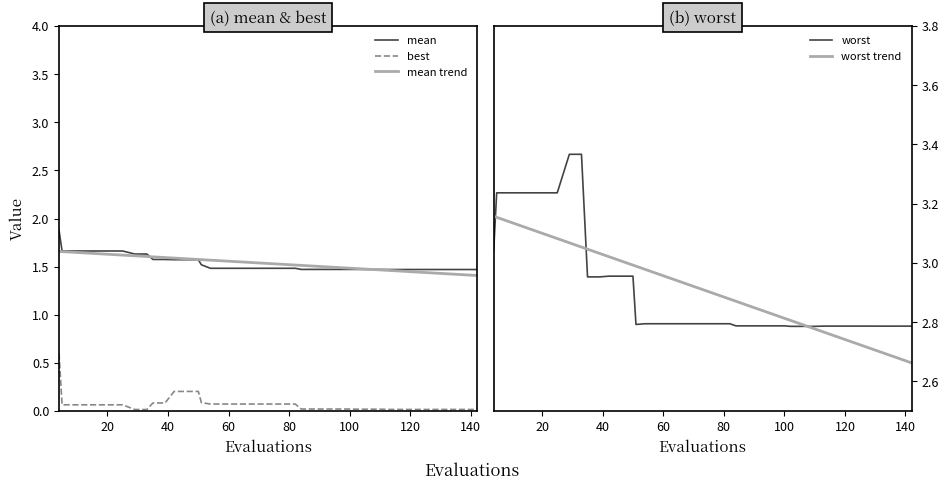

True or false: mean trend and best cross at least once.

False